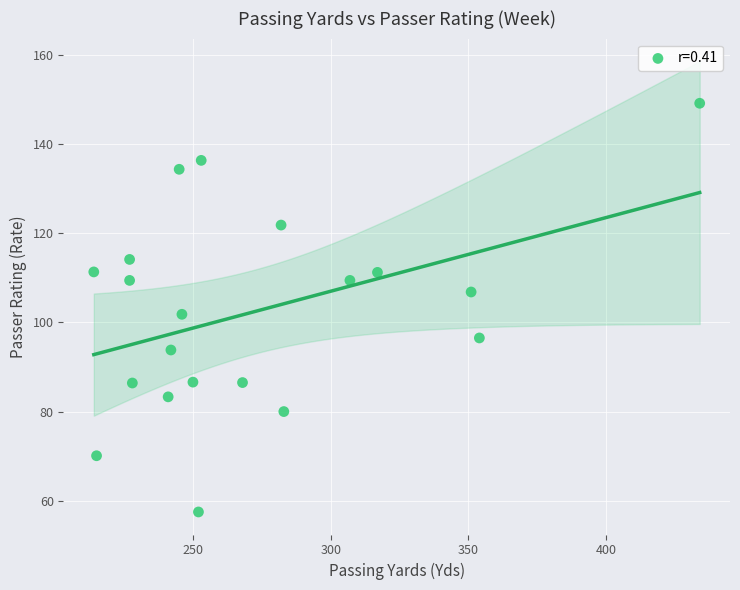

What Y value in the scatter plot is closest to 103?

101.8